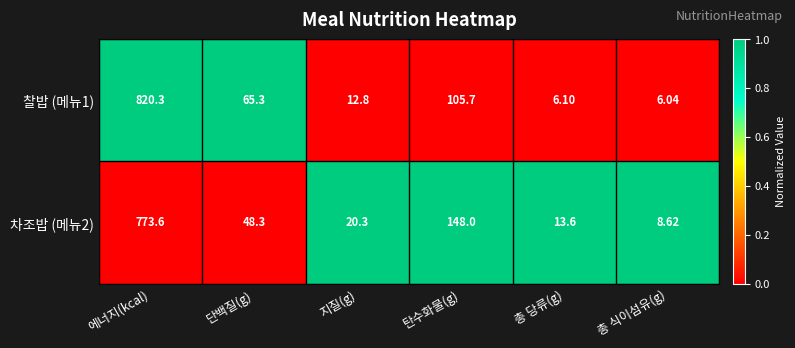

Rank the series by their average value, from highest to lowest.

찰밥 (메뉴1), 차조밥 (메뉴2)